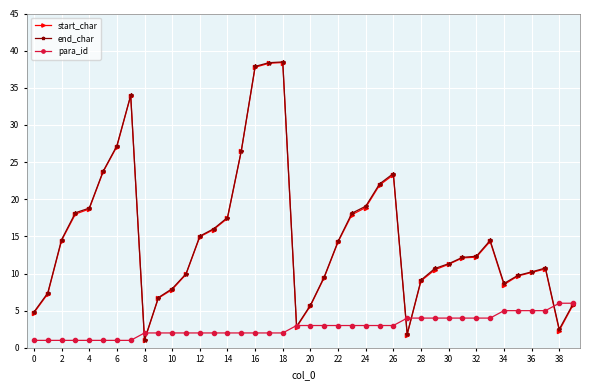

What is the value of the para_id point at the 40th from the left?

6.0